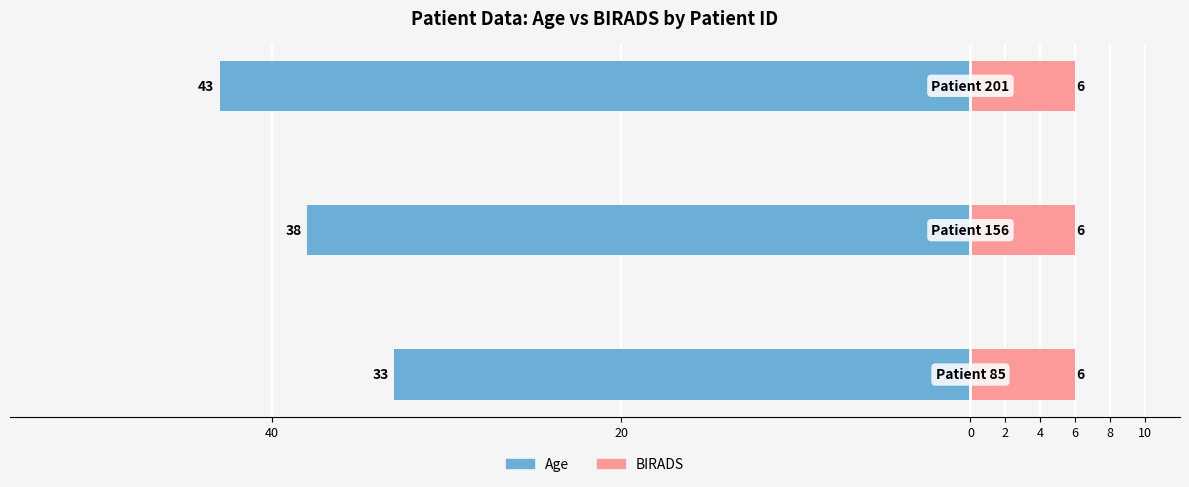

Is the value of BIRADS at 0 greater than the value of Age at 0?

Yes